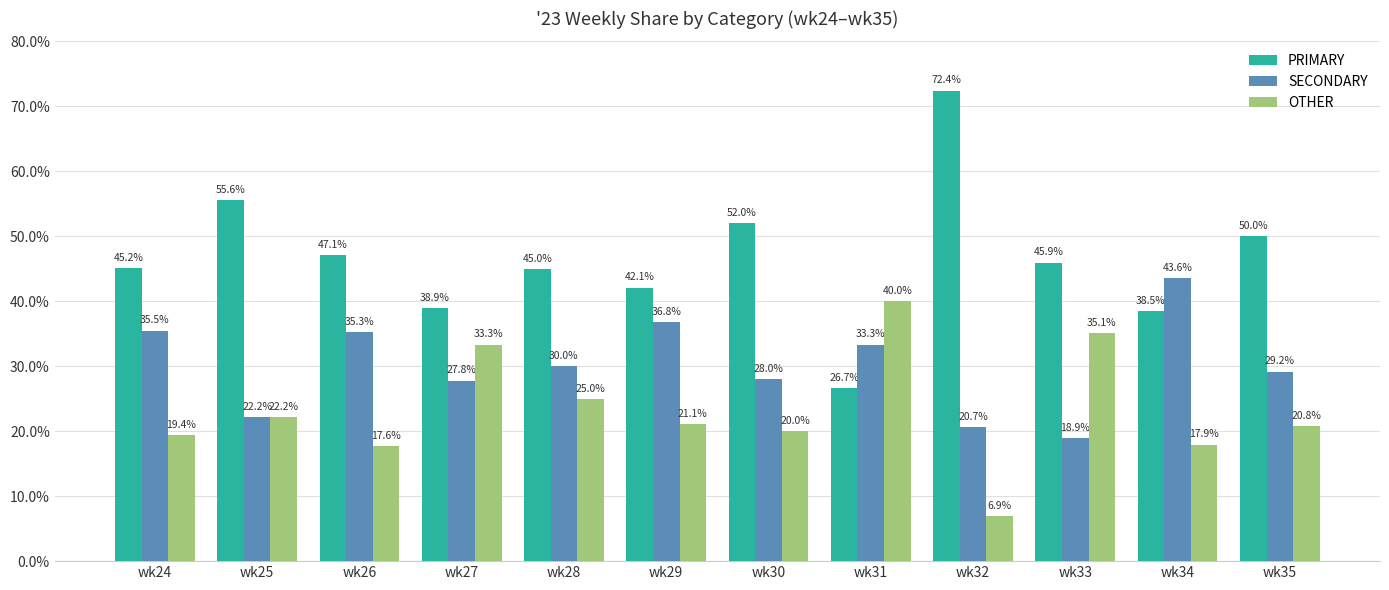

How many bars are there in total?

36